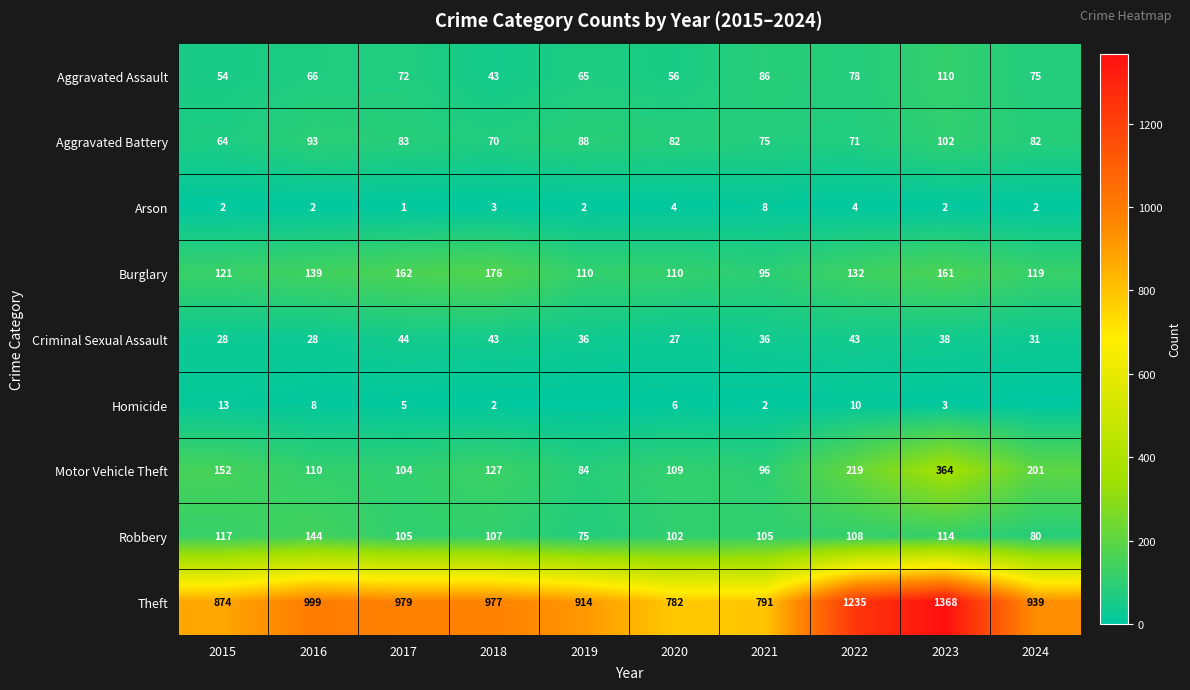

Between 2015 and 2022, which series saw the biggest shift?

Theft